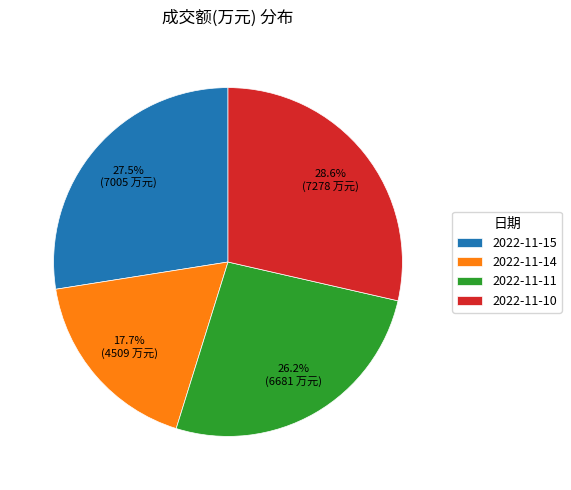

The 2022-11-14 slice represents 4% of the pie. True or false?

False